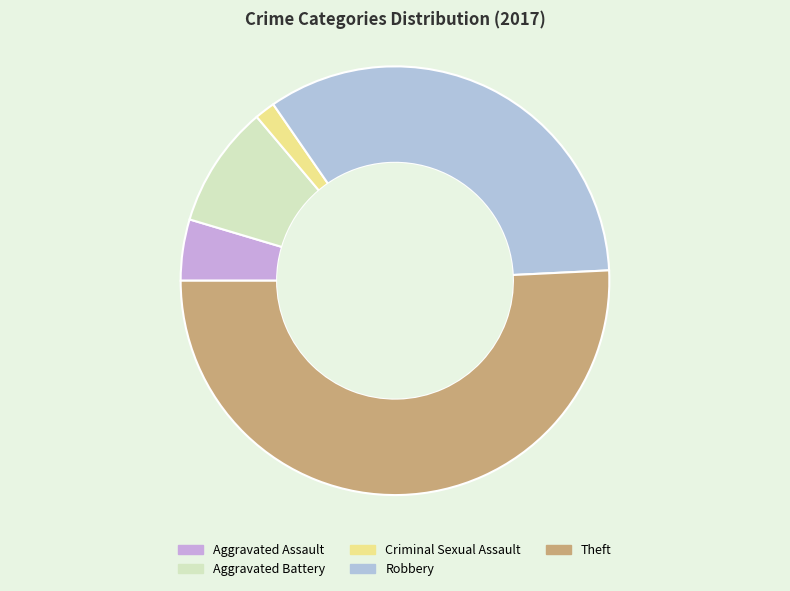

Do Robbery and Theft together represent more than half of the pie?

Yes